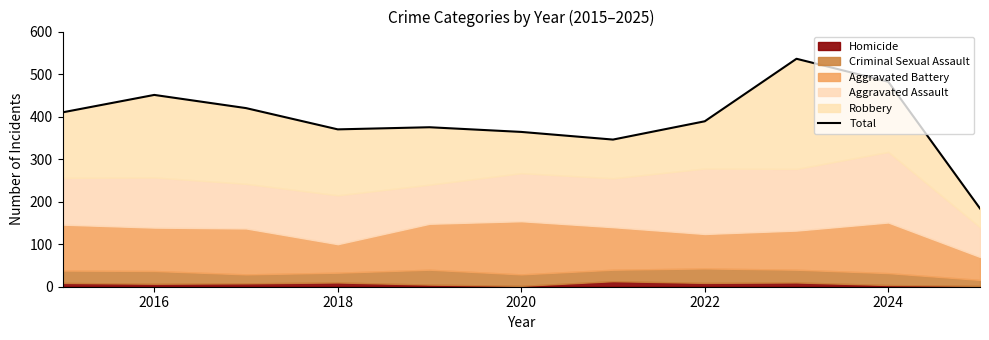

How many lines are shown in the chart?

1